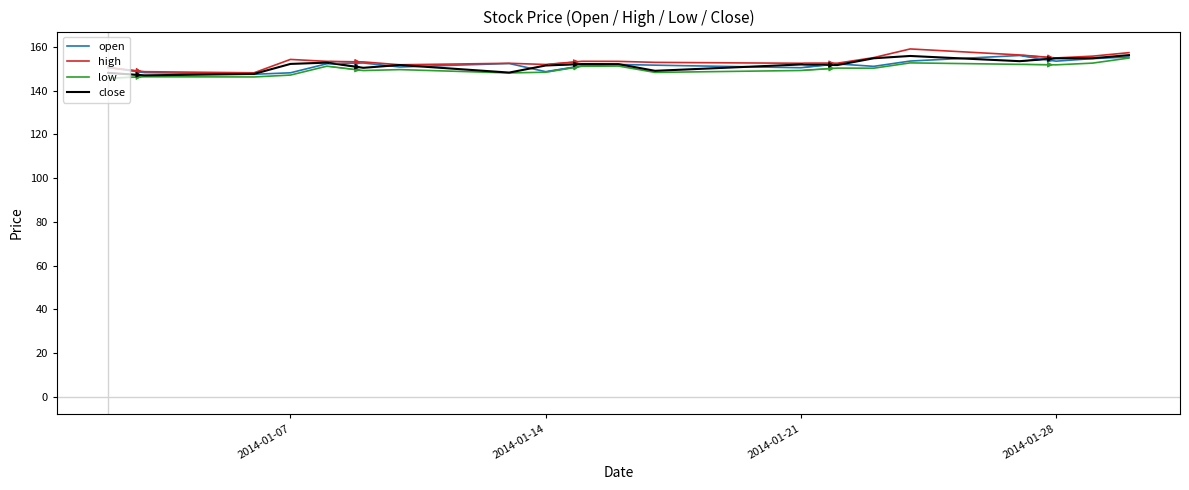

What is the maximum value shown in the chart?

159.0